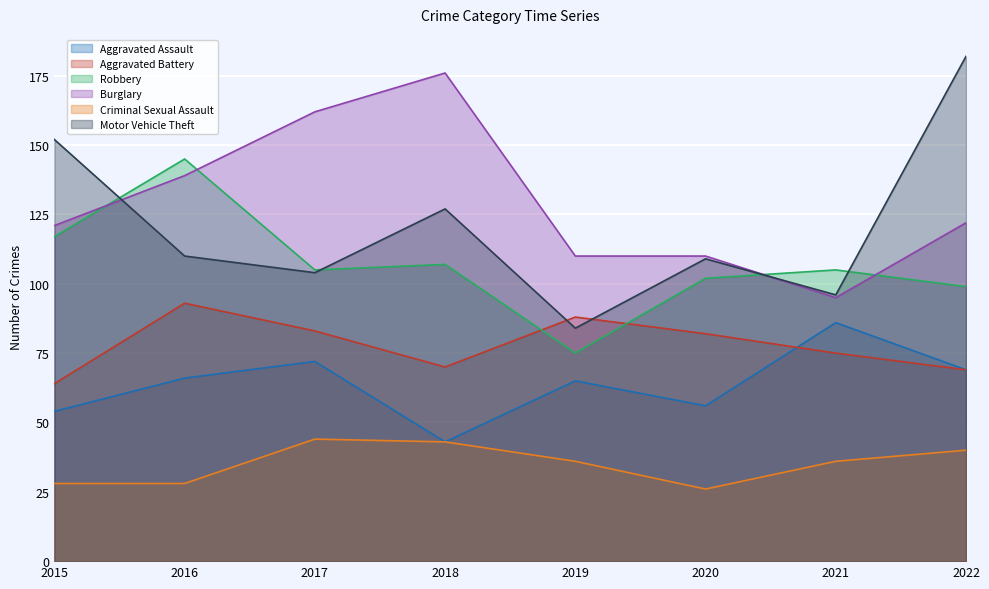

Where is the first local maximum for Burglary?

2018